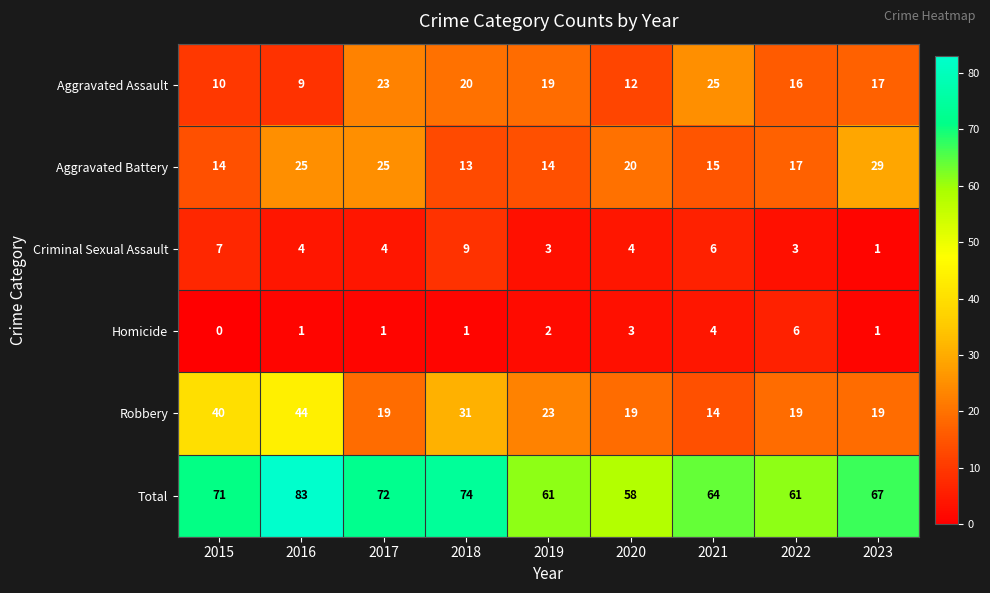

Rank the series by their maximum value, from lowest to highest.

Homicide, Criminal Sexual Assault, Aggravated Assault, Aggravated Battery, Robbery, Total